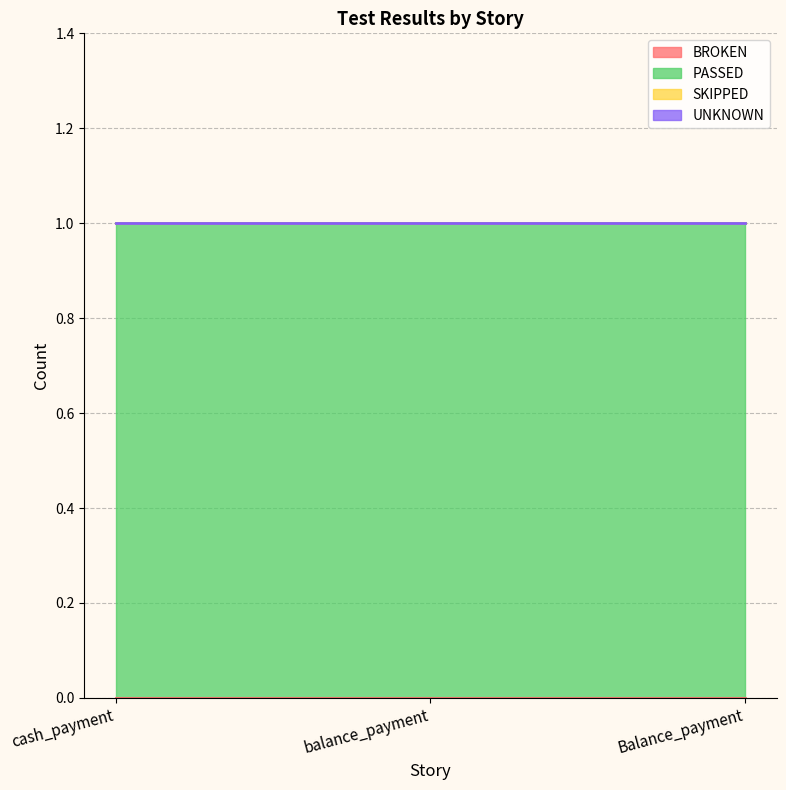

At how many categories does at least one series exceed 0?

3